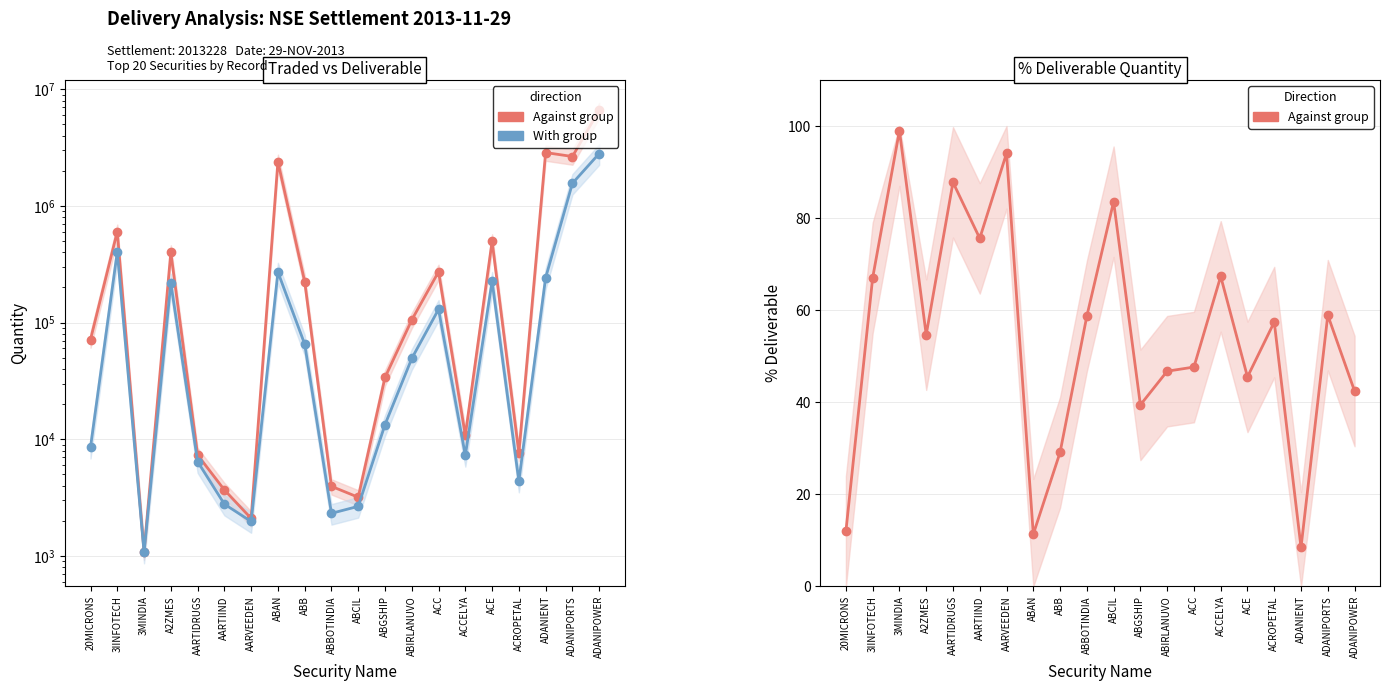

True or false: Deliverable Quantity and % Deliverable intersect in this chart.

False